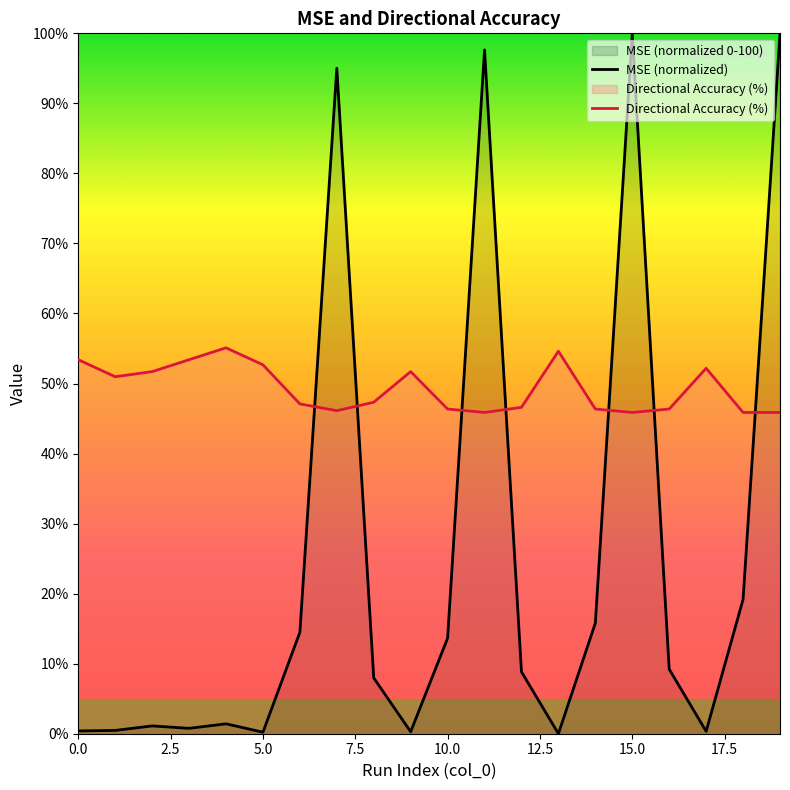

What position from the right is 17?

3